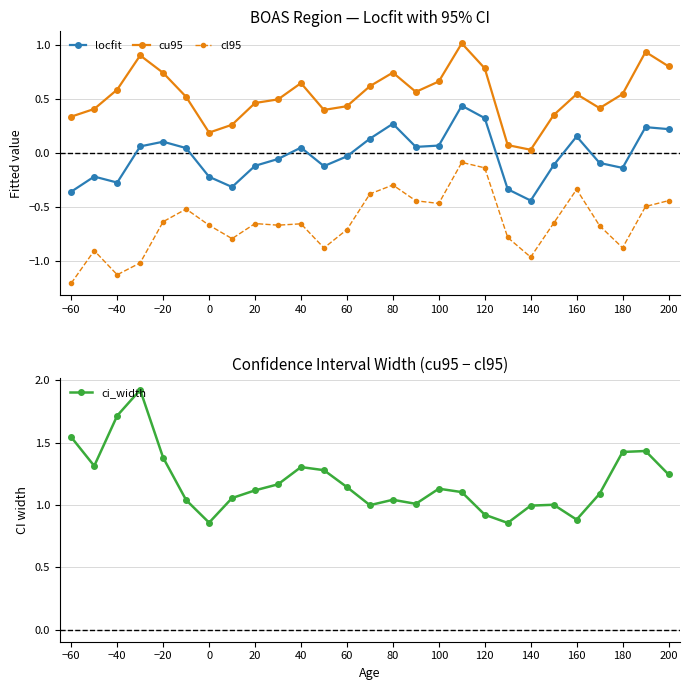

The cl95 series shows -0.3 at 80. True or false?

True